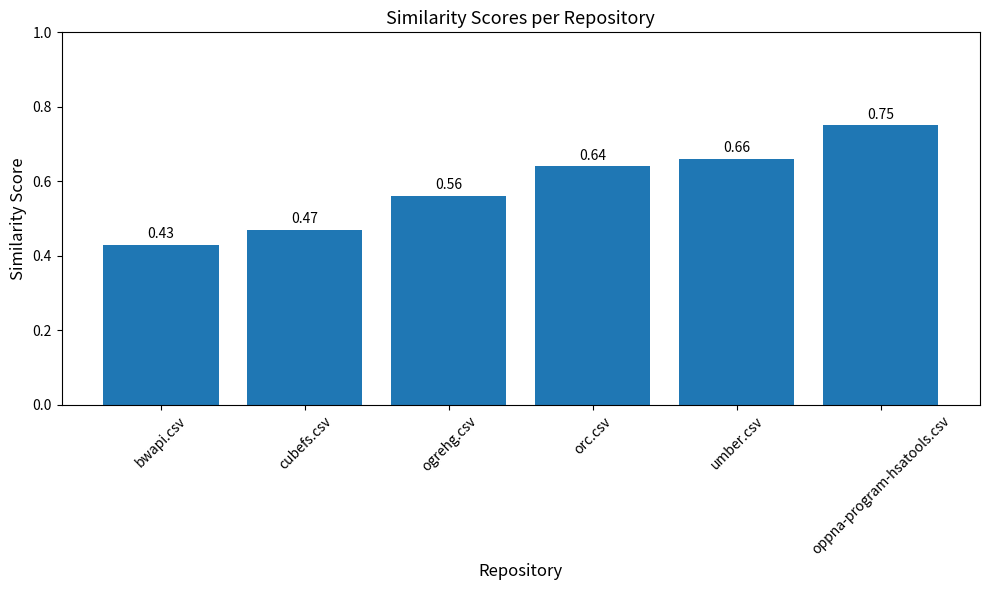

Between cubefs.csv and ogrehg.csv, which is larger?

ogrehg.csv